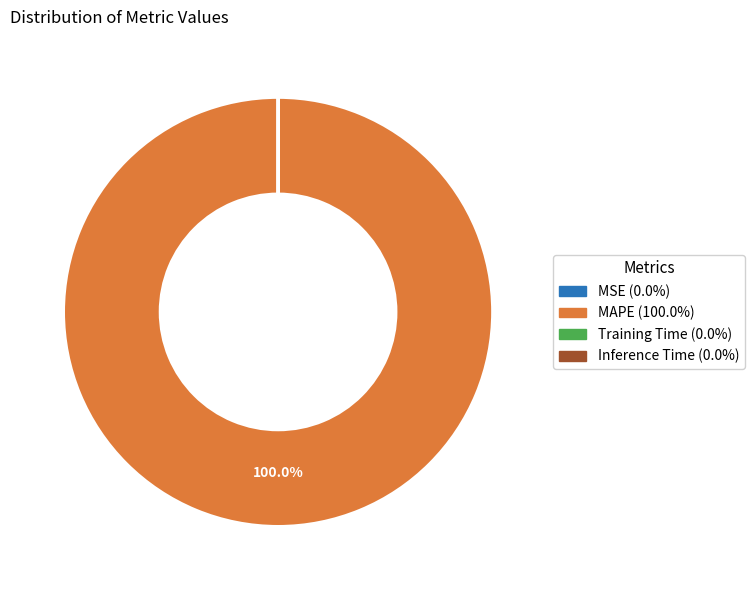

Is MAPE the majority of the pie?

Yes